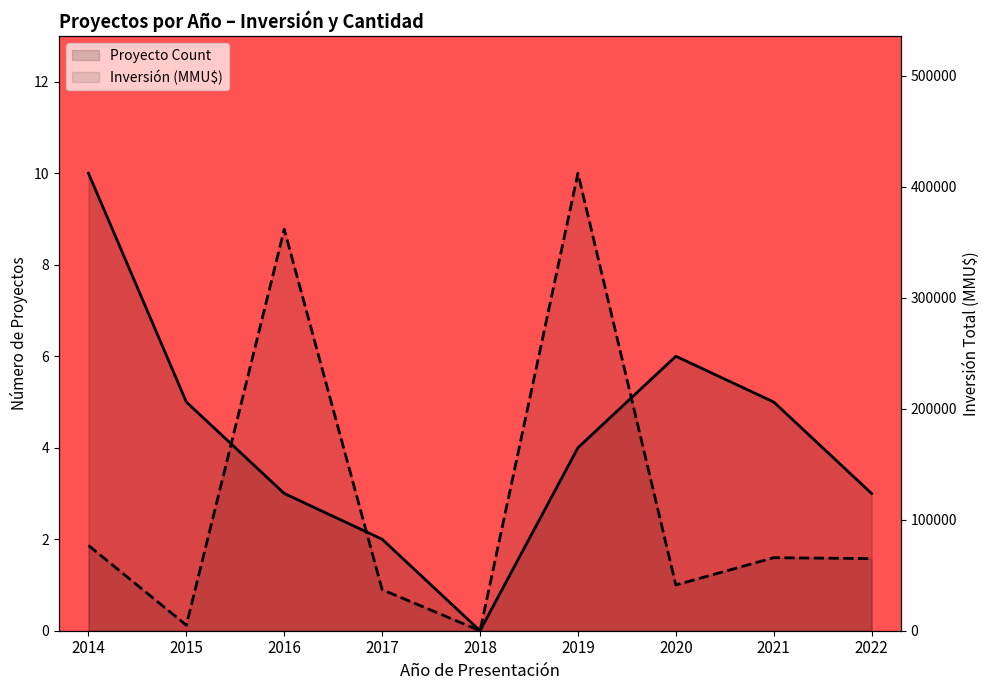

Which category has the lowest value in the Inversión (MMU$) series?

2018